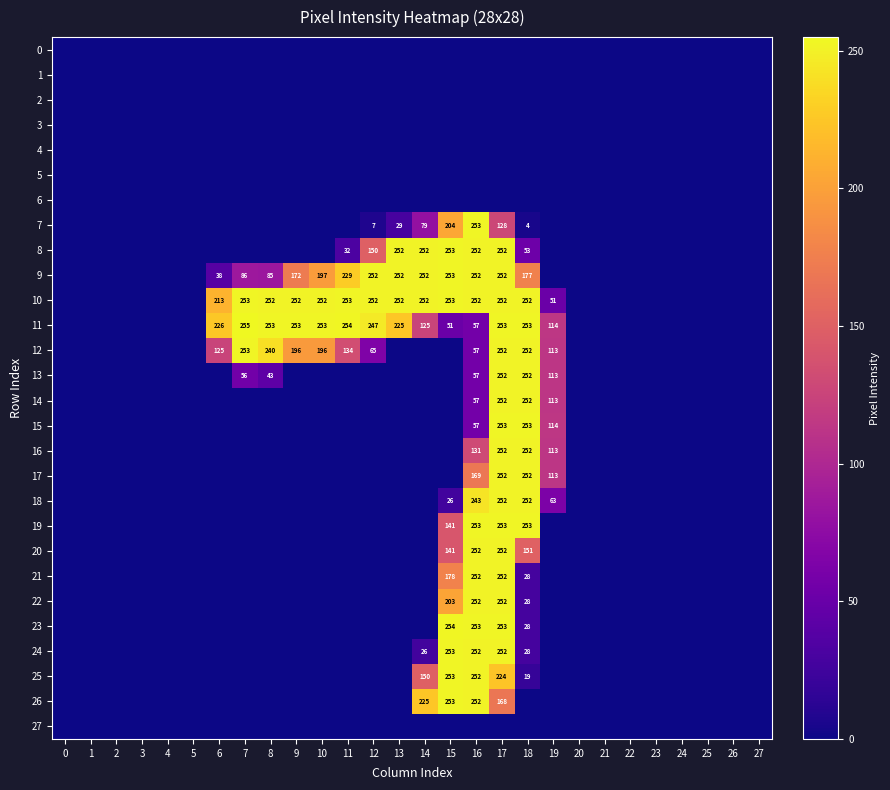

True or false: row_8 has a value of 141 at 16.

False